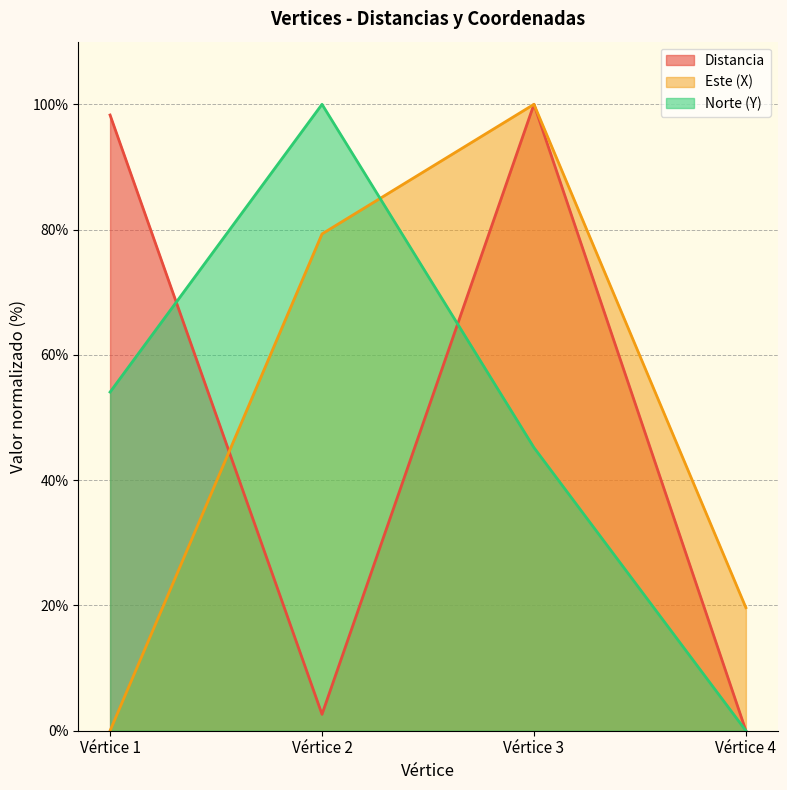

The Este (X) (line) series shows -65.5 at Vértice 1. True or false?

False